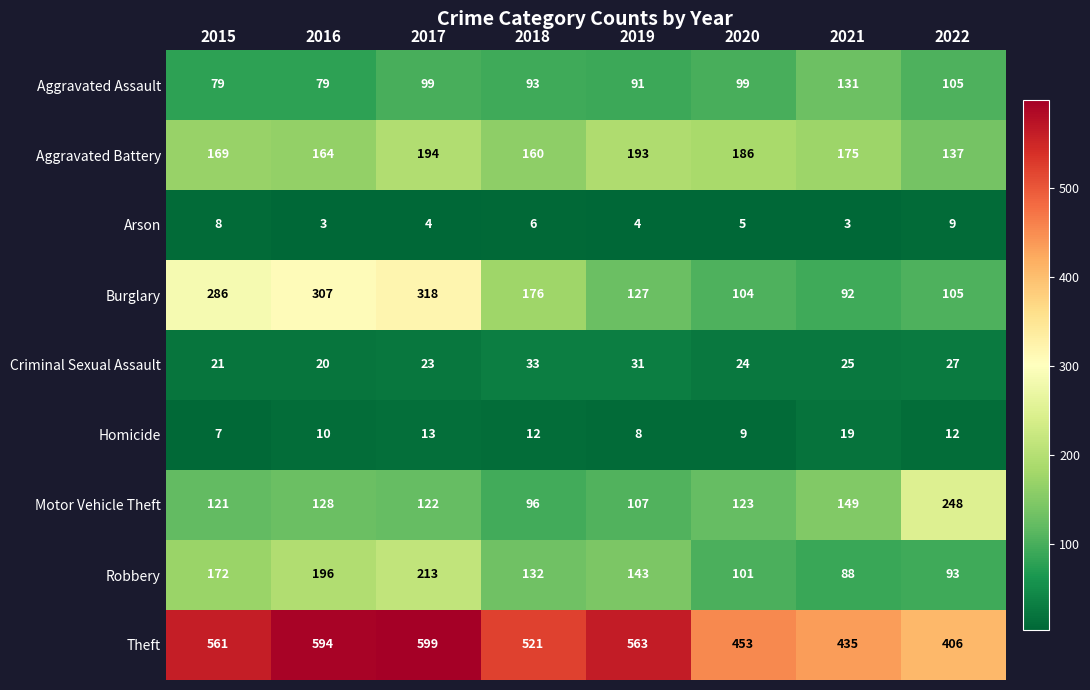

List the series in order of their peak value, lowest first.

Arson, Homicide, Criminal Sexual Assault, Aggravated Assault, Aggravated Battery, Robbery, Motor Vehicle Theft, Burglary, Theft